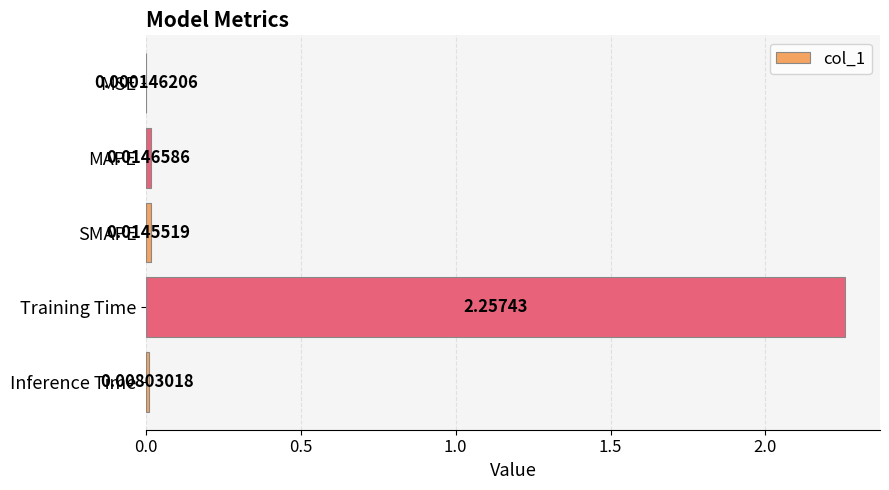

Between Training Time and MAPE, which is larger?

Training Time